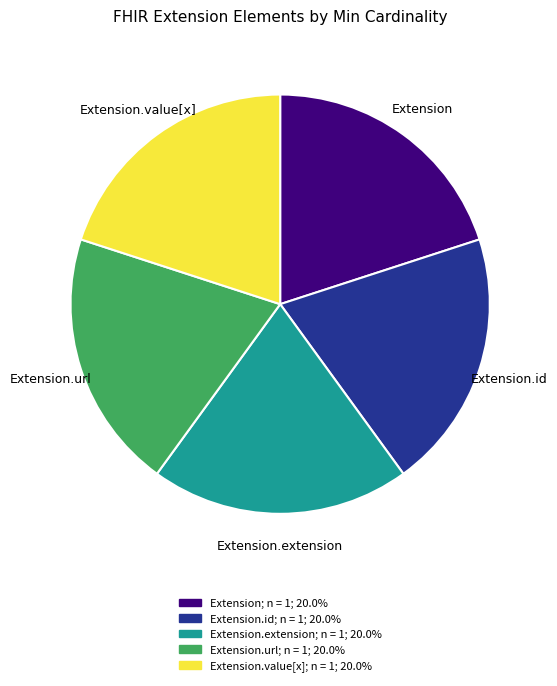

Does any single category account for the majority?

No